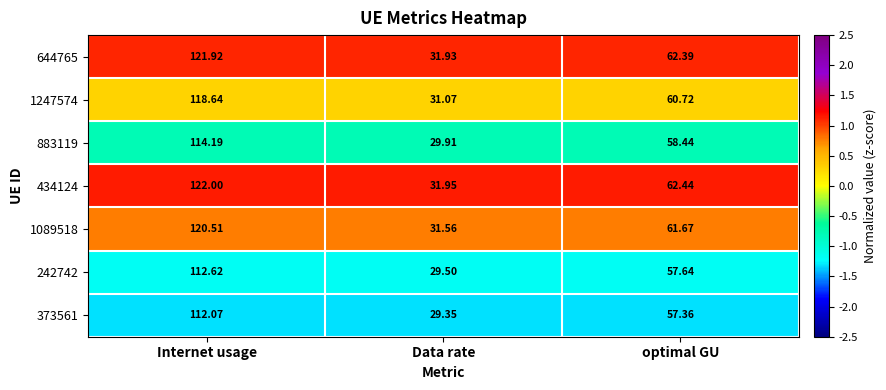

Which label corresponds to the largest value in the chart?

Internet usage